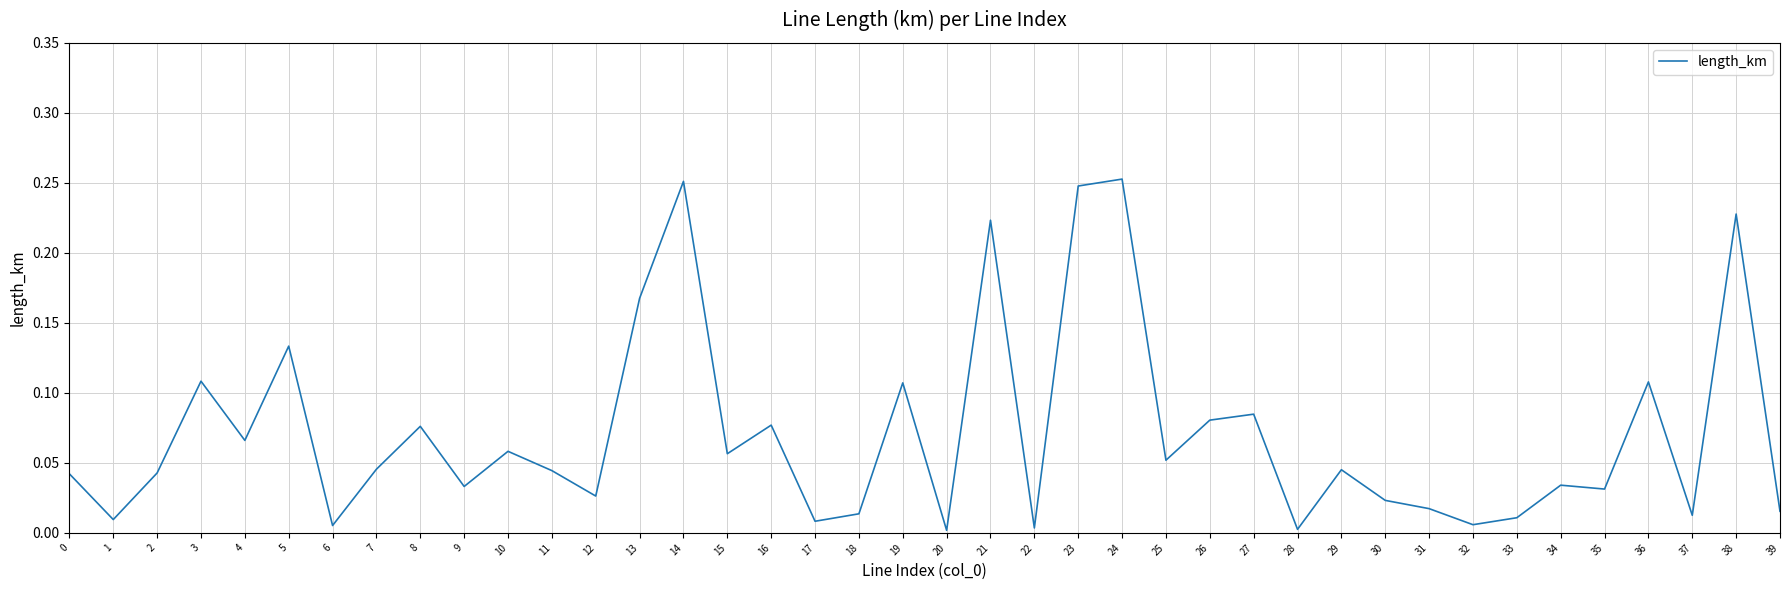

At which category does the data reach its first local peak?

3